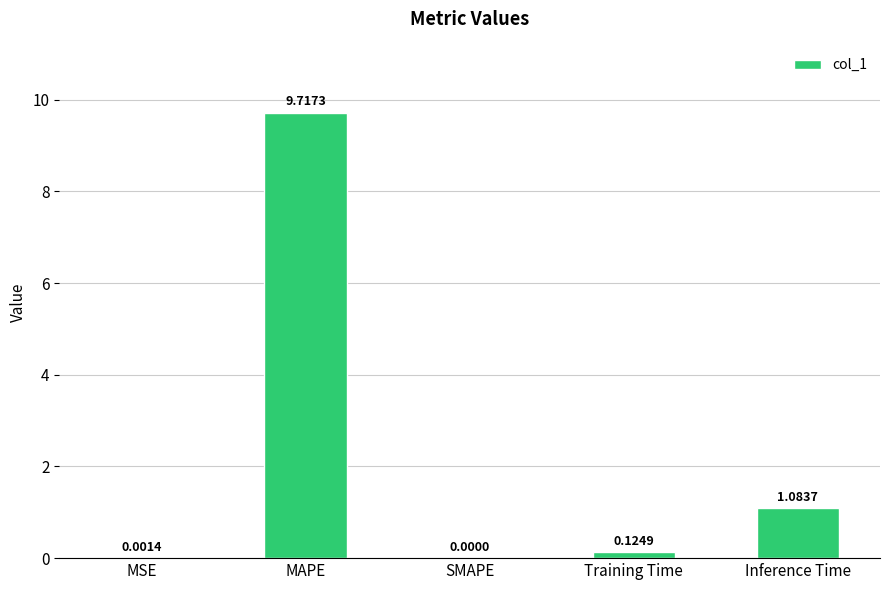

What is the sum of all values?

10.9